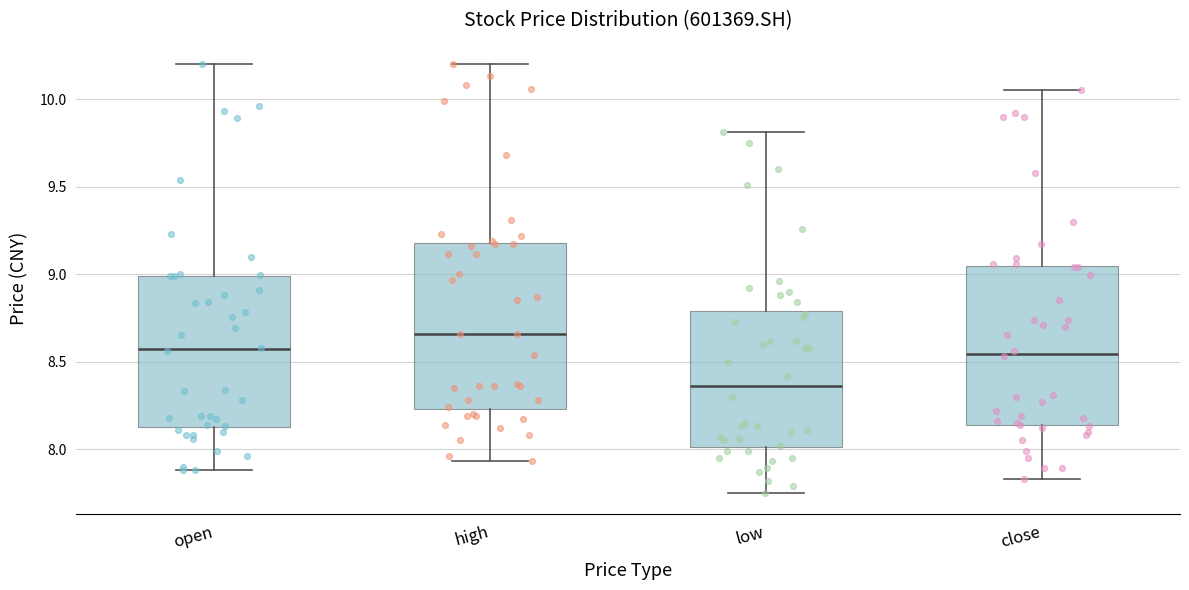

Reading left to right, transcribe this box plot: for each box, give where its median line is, the range the box spans, and where its two whiskers end, as read against the y-axis. The values are not printed on the chart, so give them approximately, as read against the axis.

open: median 8.55, box 8.15 to 9.00, whiskers 7.90 to 10.20
high: median 8.65, box 8.25 to 9.20, whiskers 7.95 to 10.20
low: median 8.35, box 8.00 to 8.80, whiskers 7.75 to 9.80
close: median 8.55, box 8.15 to 9.05, whiskers 7.85 to 10.05